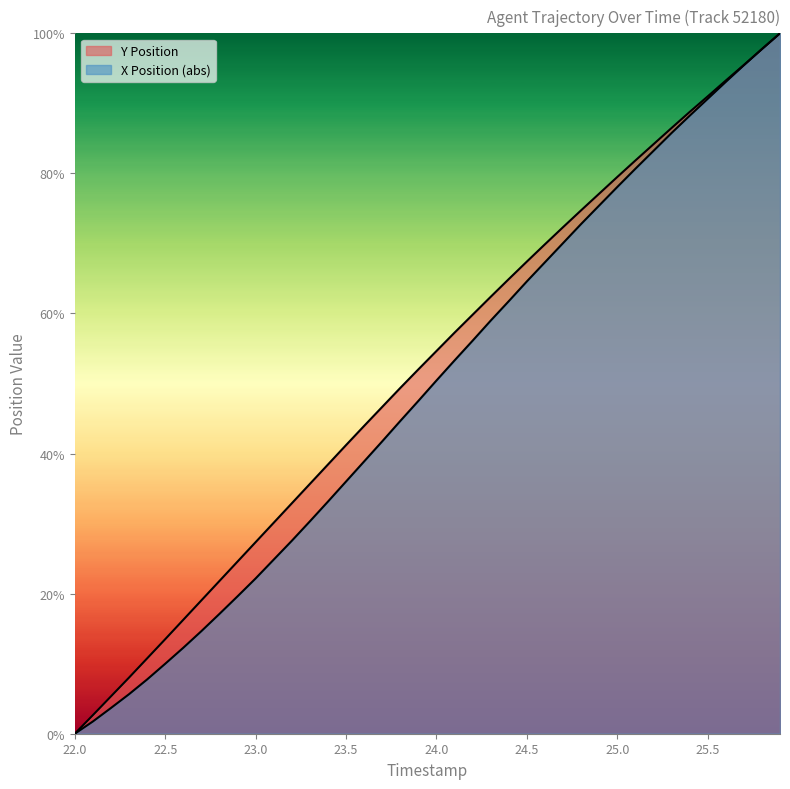

Is the value of Y Position at 22.2 greater than the value of X Position at 23.0?

No